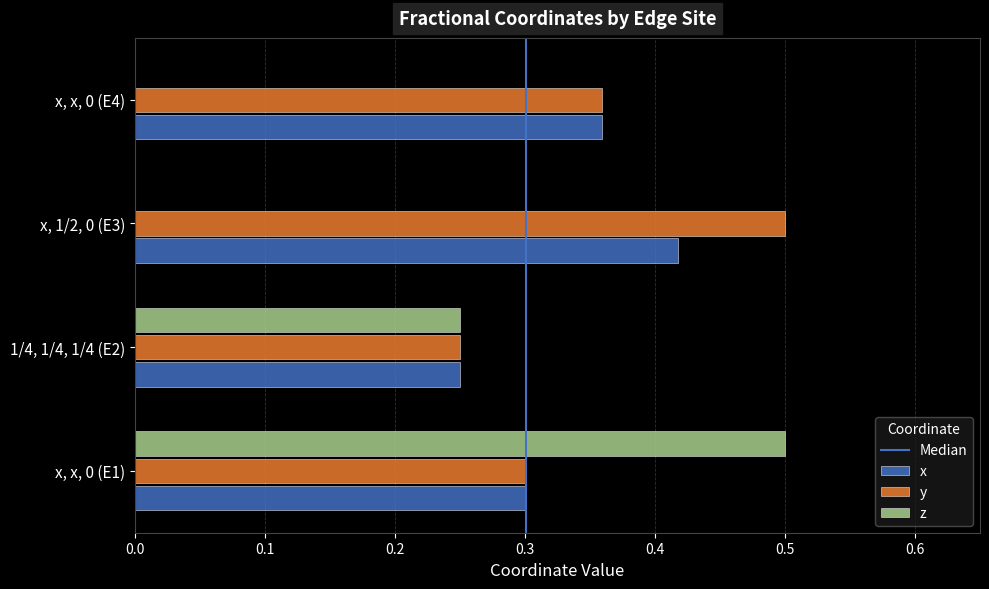

What is the sum of all x values?

1.3